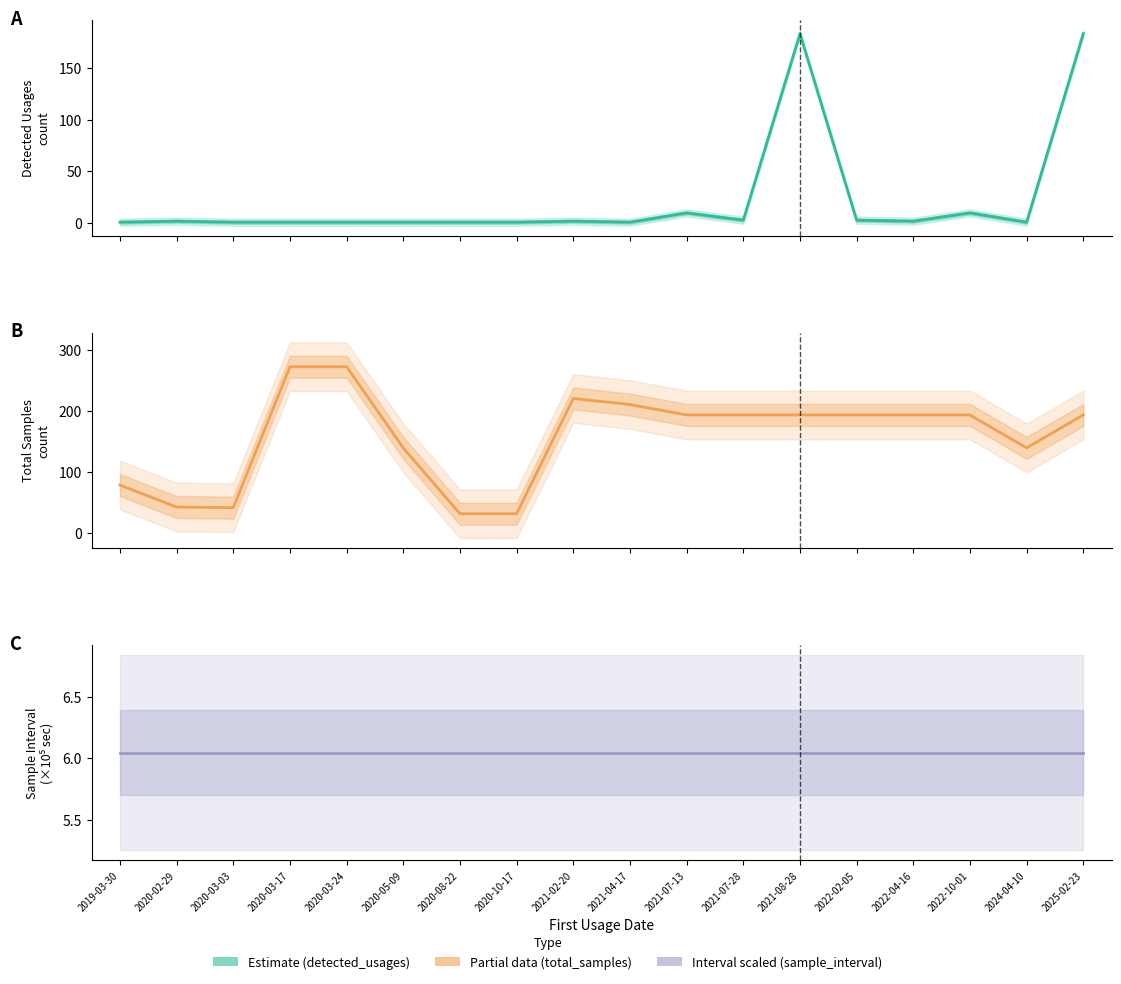

At how many categories does at least one series exceed 240?

2